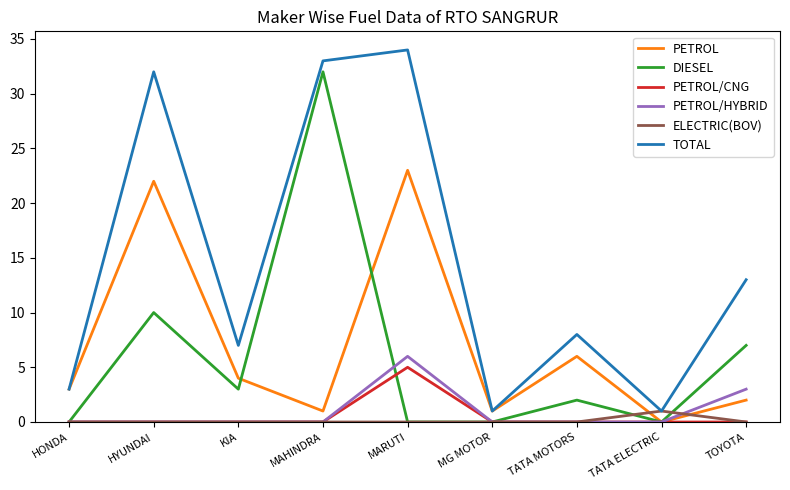

What is the sum of all ELECTRIC(BOV) values?

1